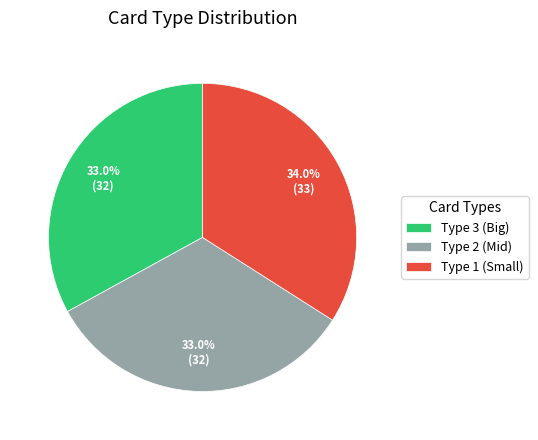

Does Type 3 (Big) represent more than half of the total?

No